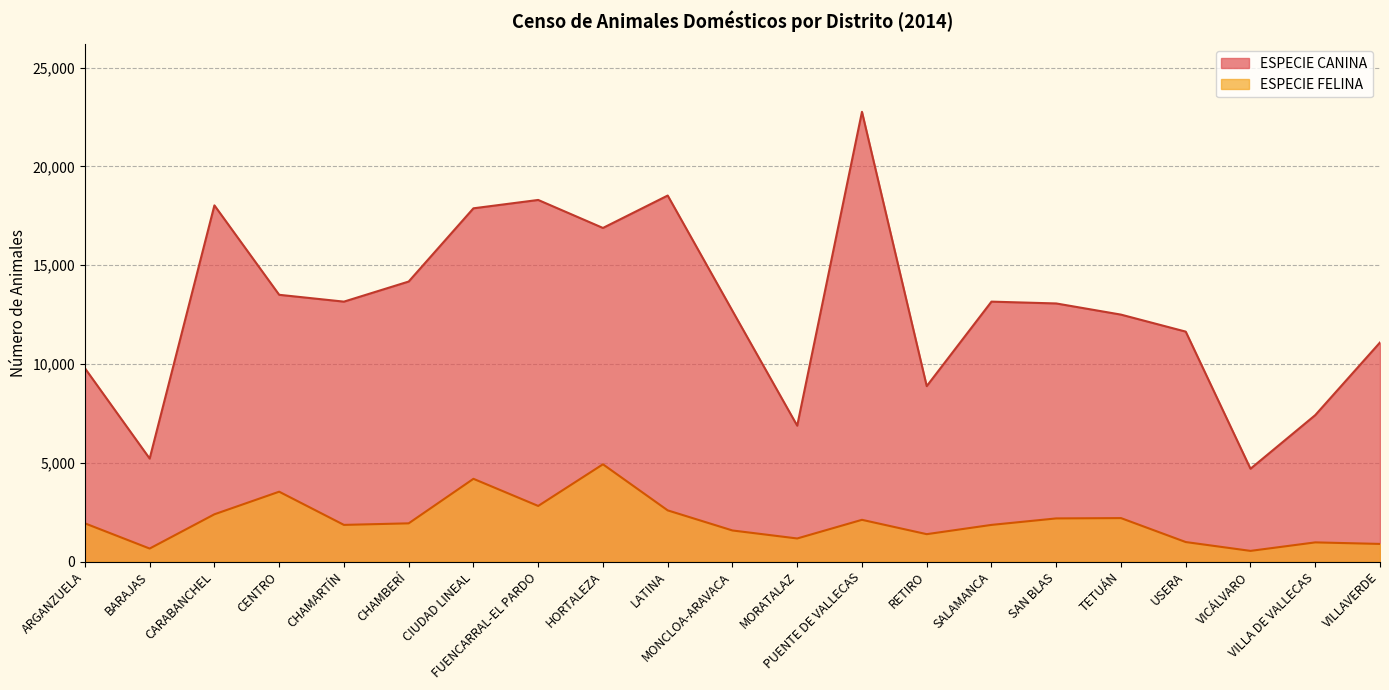

What is the lowest value of the ESPECIE FELINA series?

545